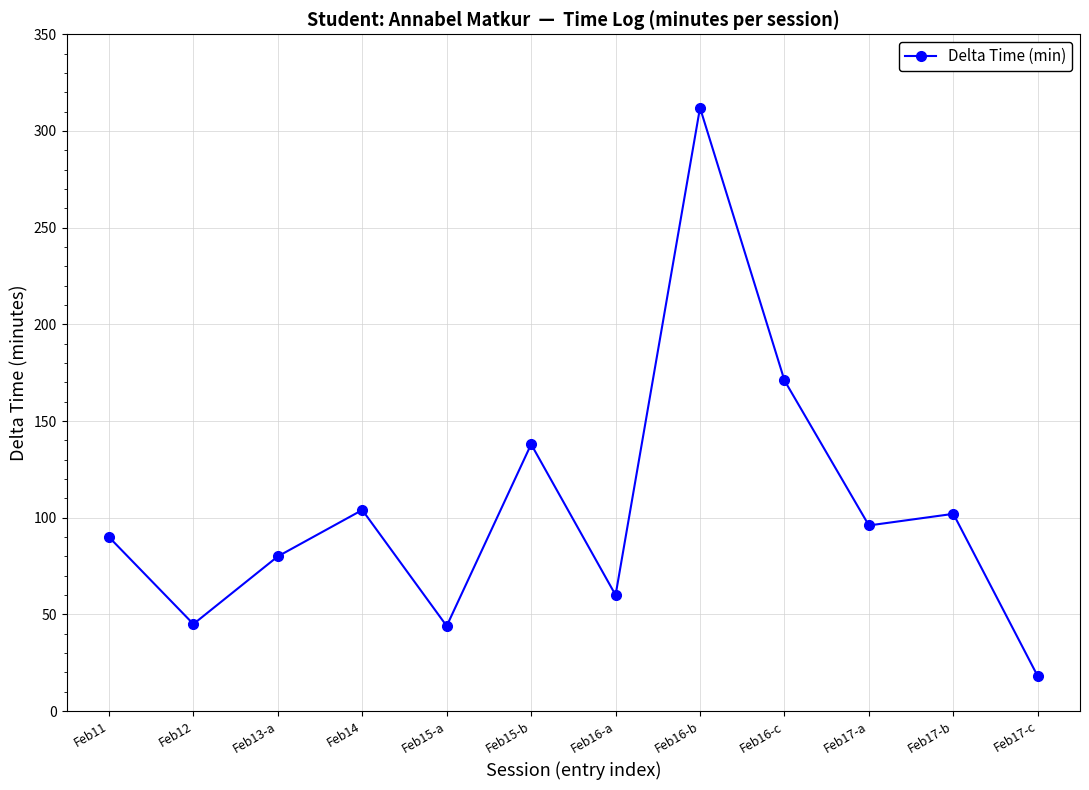

What is the average value?

105